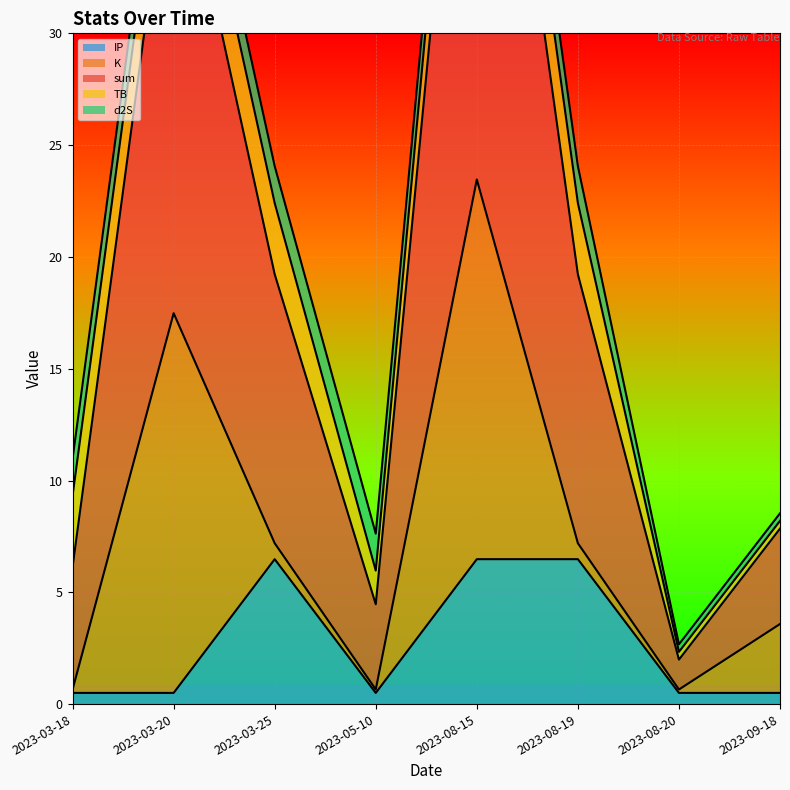

What position from the left is 2023-08-20?

7